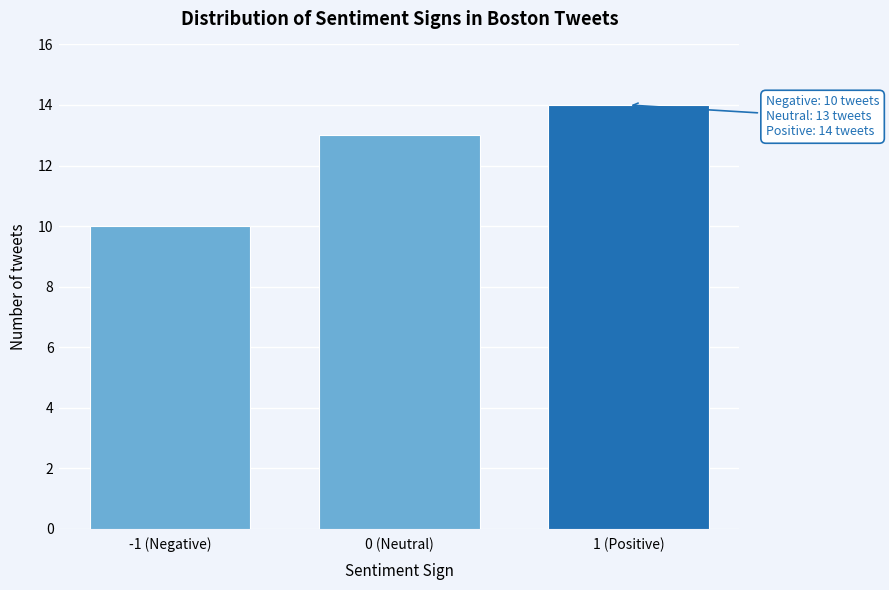

Reading left to right, what are all the values shown in this chart?

10	13	14